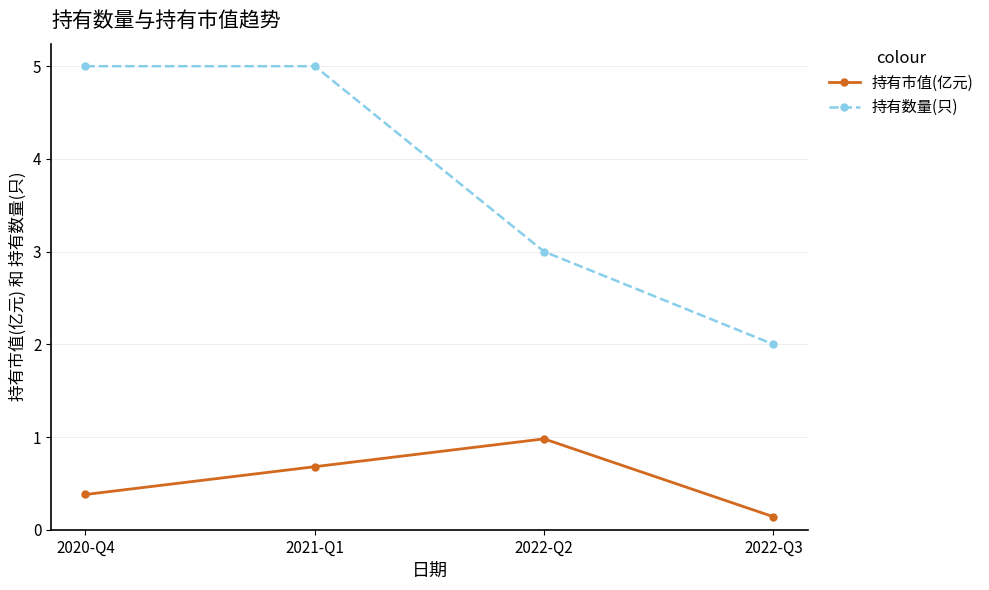

What is the total value across all series at 2022-Q2?

4.0